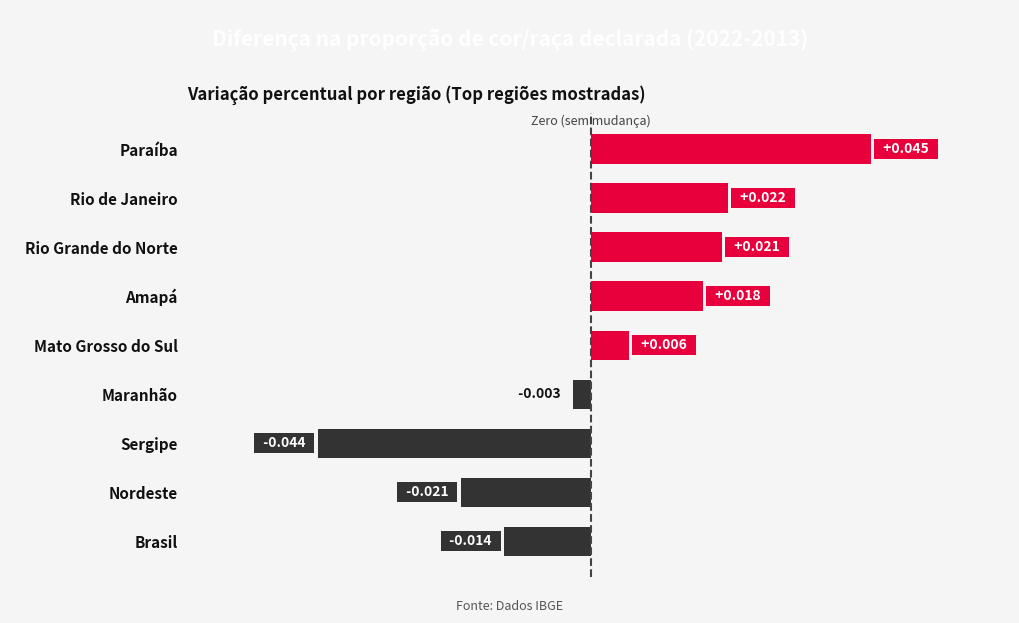

Where is the data nearest to the value 0?

Maranhão